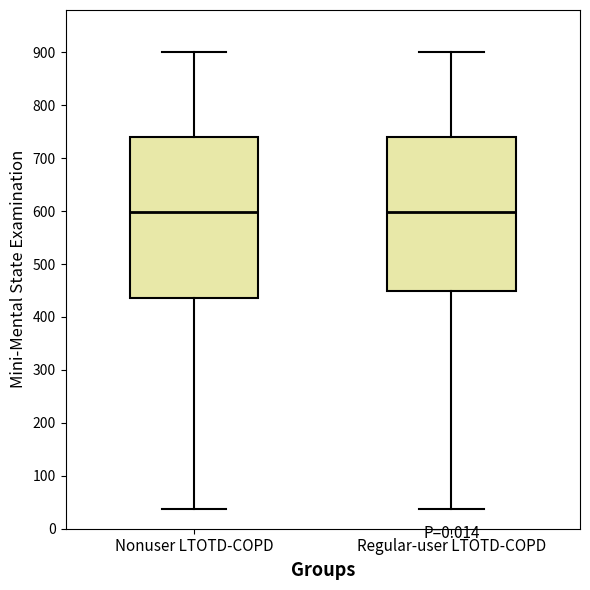

Reading left to right, read every box against the y-axis: the position of its median line, the range the box covers, and the ends of its whiskers. The values are not printed on the chart, so give them approximately, as read against the axis.

Nonuser LTOTD-COPD: median 600, box 440 to 740, whiskers 40 to 900
Regular-user LTOTD-COPD: median 600, box 450 to 740, whiskers 40 to 900